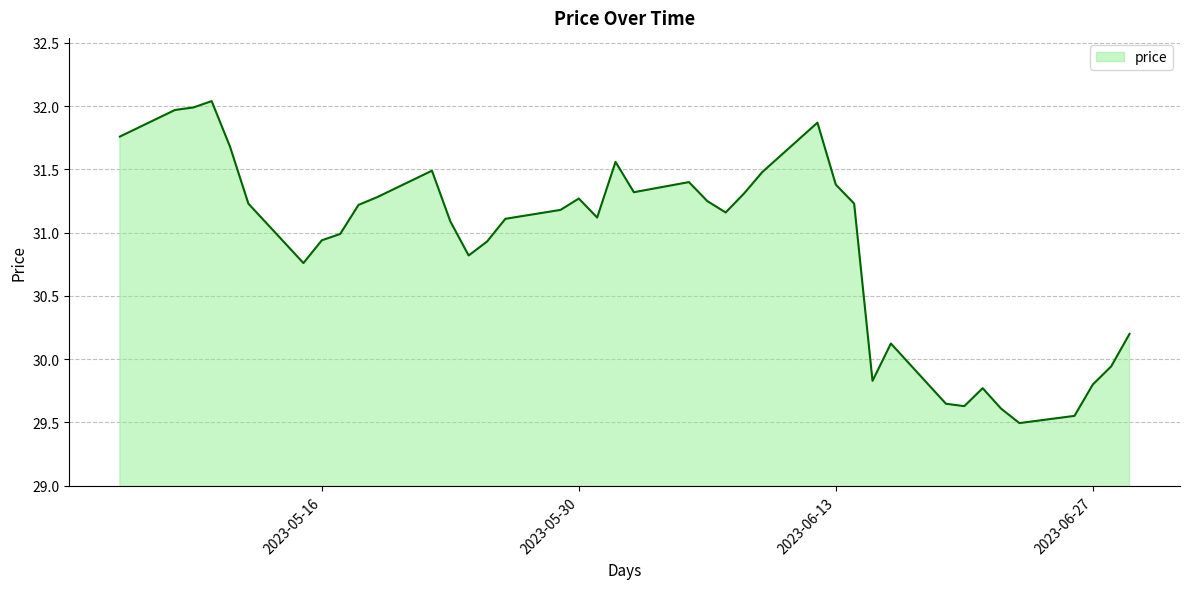

What is the smallest value displayed?

29.5